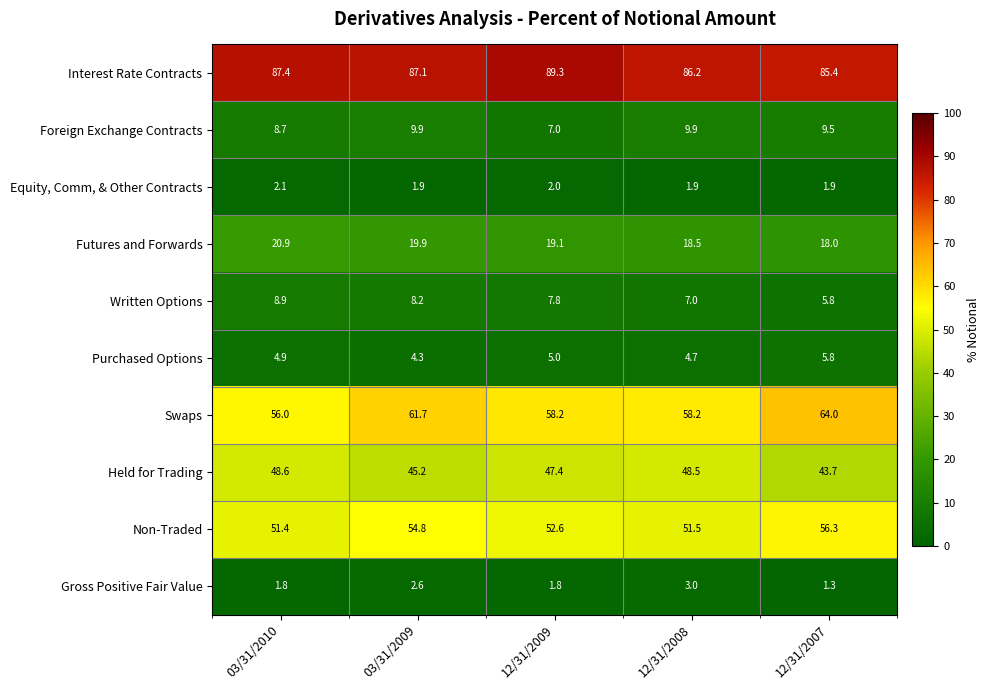

Rank the series by their maximum value, from lowest to highest.

Equity, Comm, & Other Contracts, Gross Positive Fair Value, Purchased Options, Written Options, Foreign Exchange Contracts, Futures and Forwards, Held for Trading, Non-Traded, Swaps, Interest Rate Contracts